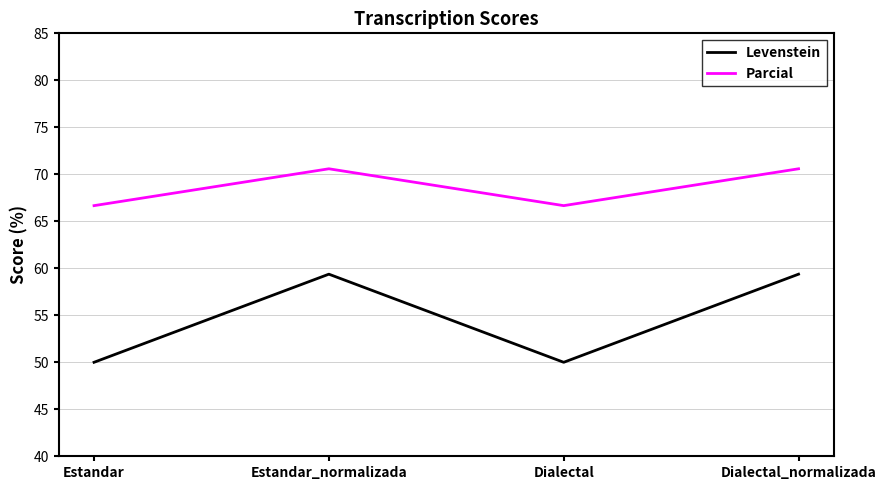

What position from the left is Estandar_normalizada?

2